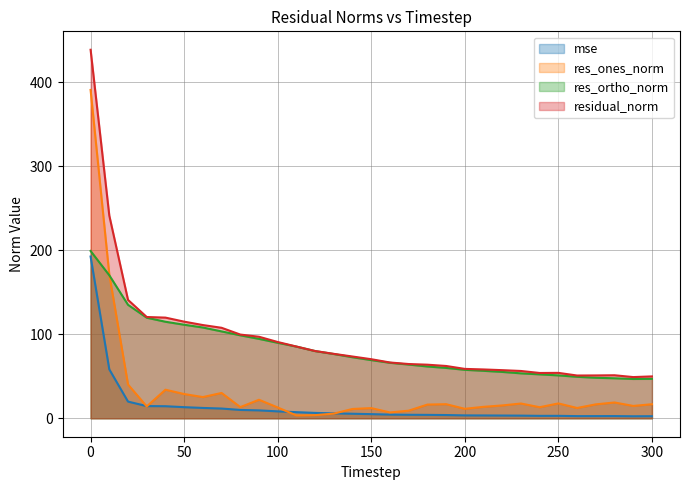

What is the sum of all mse values?

443.0